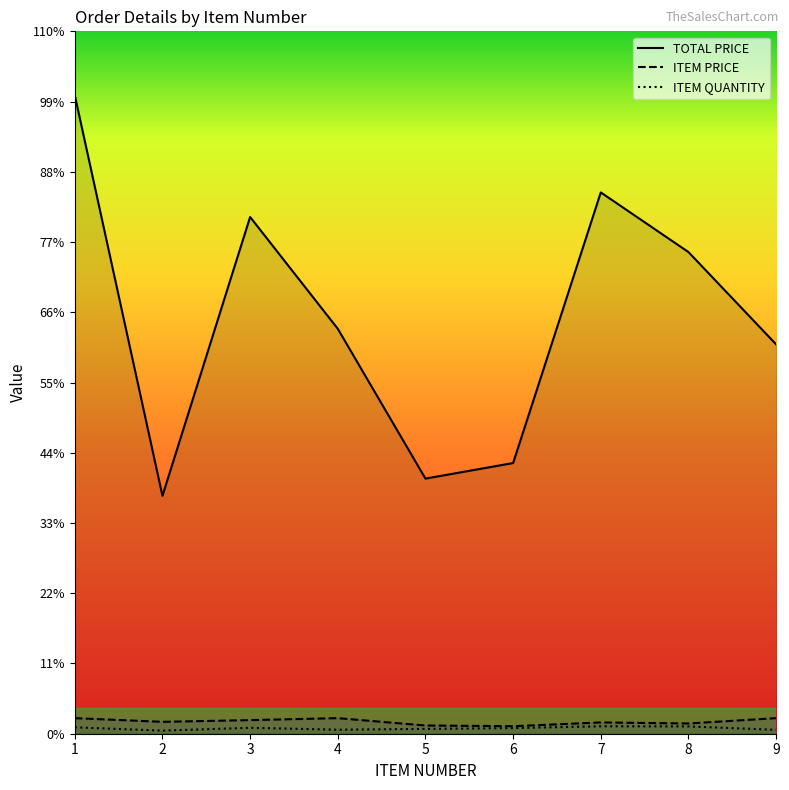

At which category is the sum across all series the highest?

1